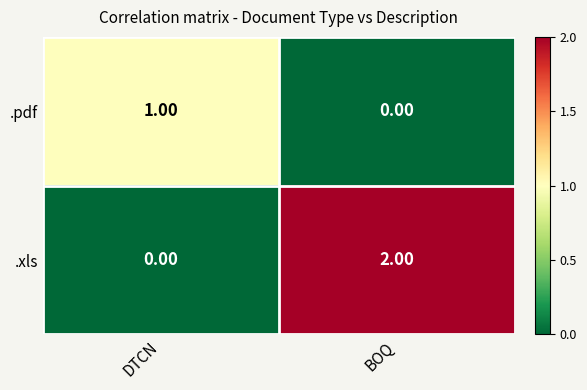

Rank the series at DTCN from highest to lowest value.

.pdf, .xls